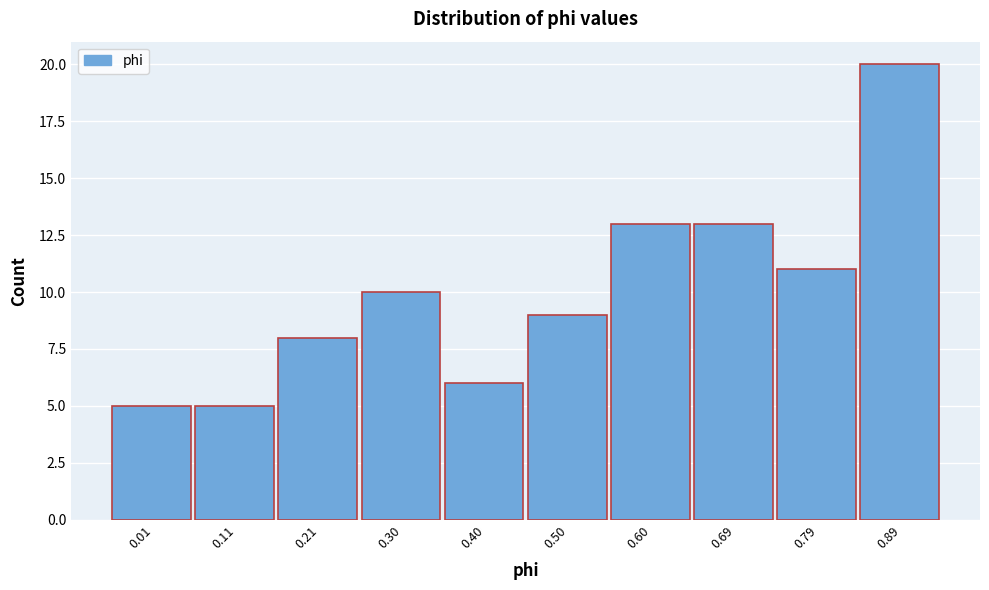

Reading left to right, what are all the values shown in this chart?

5	5	8	10	6	9	13	13	11	20